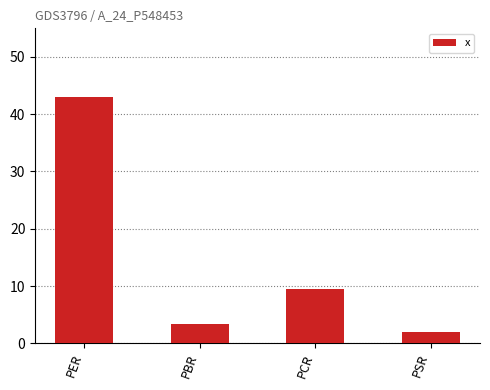

What is the average value?

14.5